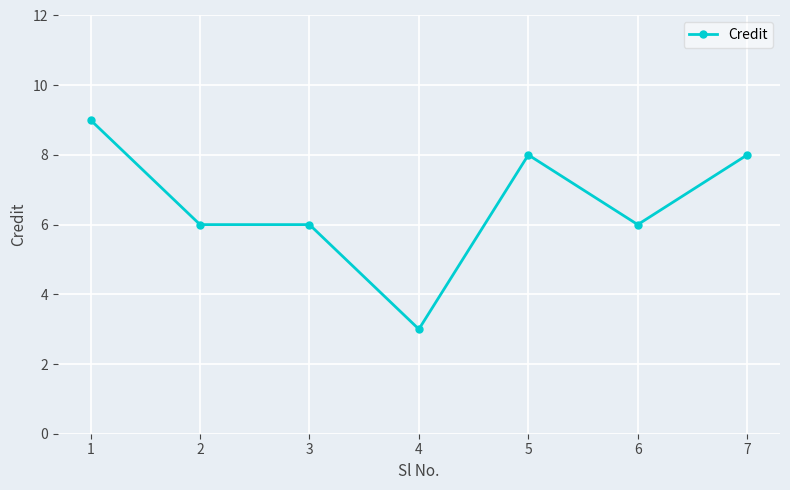

Which label corresponds to the smallest value in the chart?

4